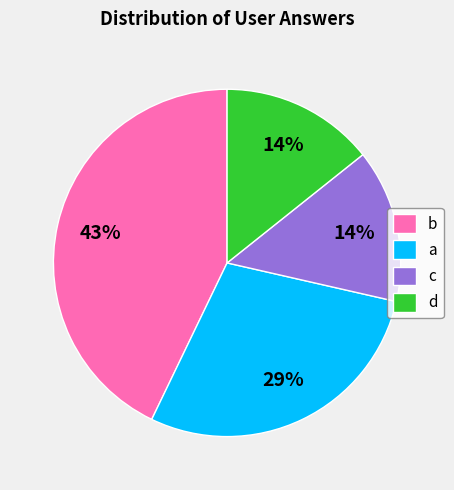

What is the ratio of the value at d to the value at c?

1.0